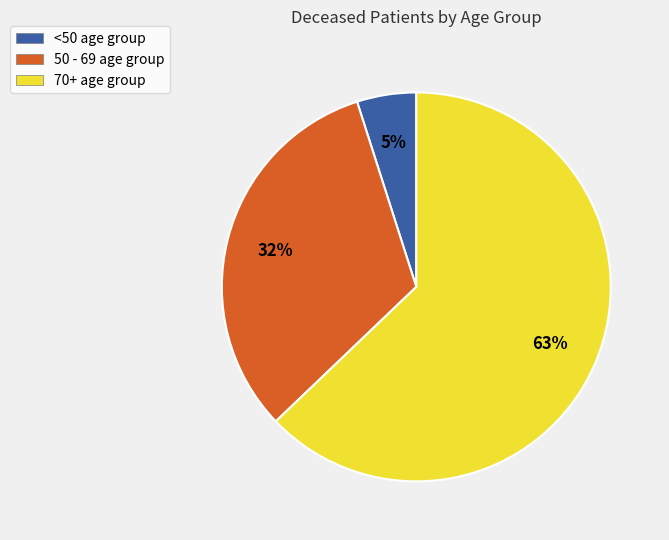

To the nearest percent, what is the difference between the largest and smallest slice percentages?

58%